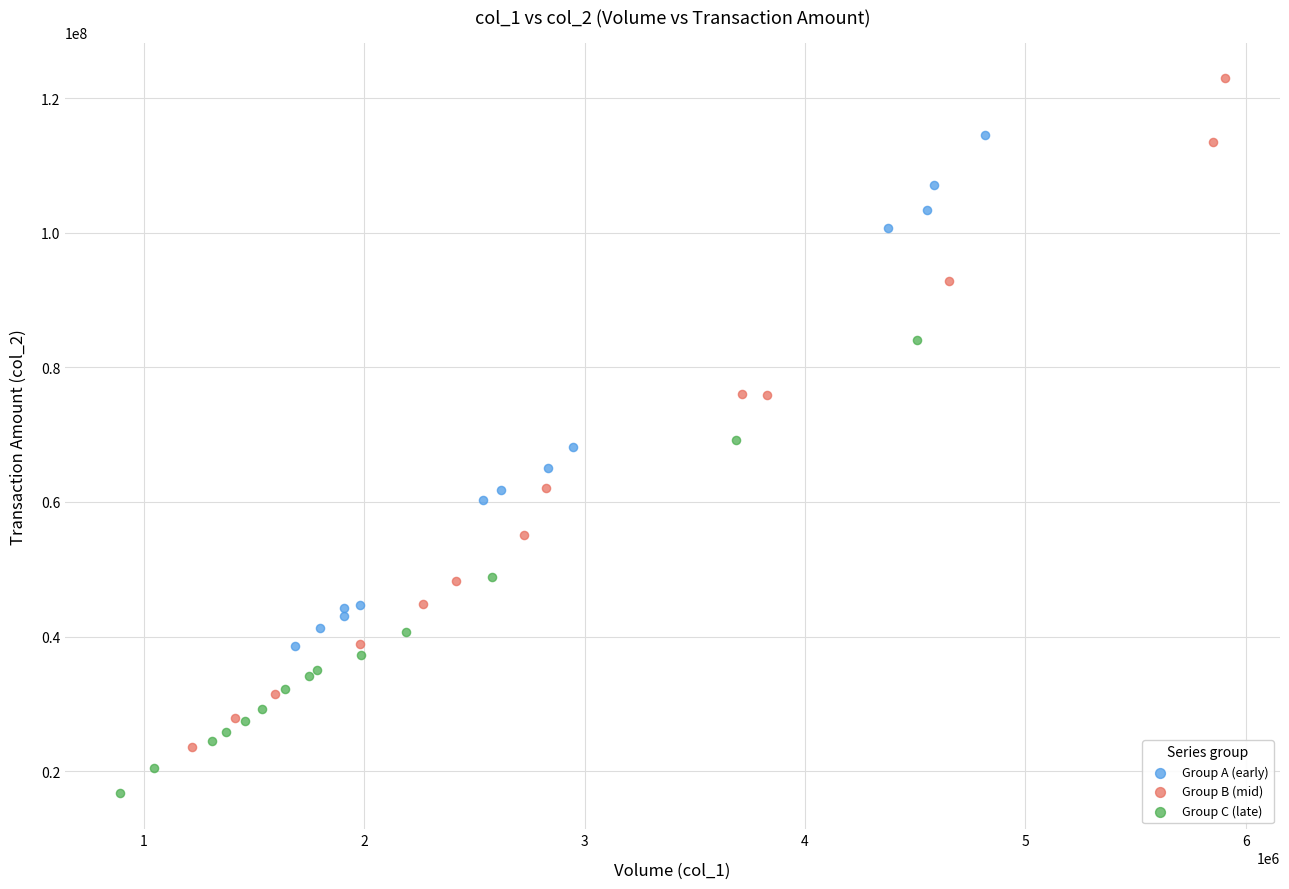

Which series contains the highest Y value?

Group B (mid)